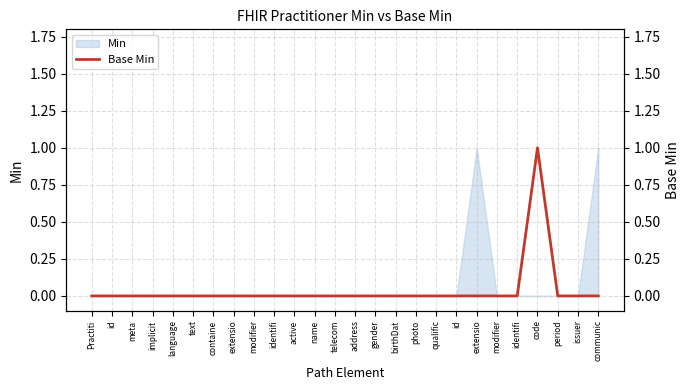

Where is the data nearest to the value 0?

Practiti